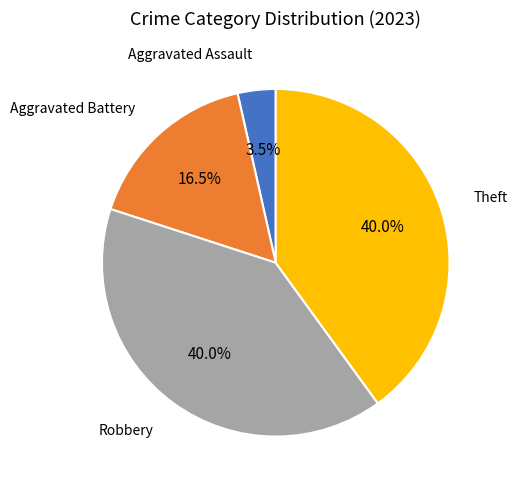

Is there any slice that represents more than half of the pie?

No